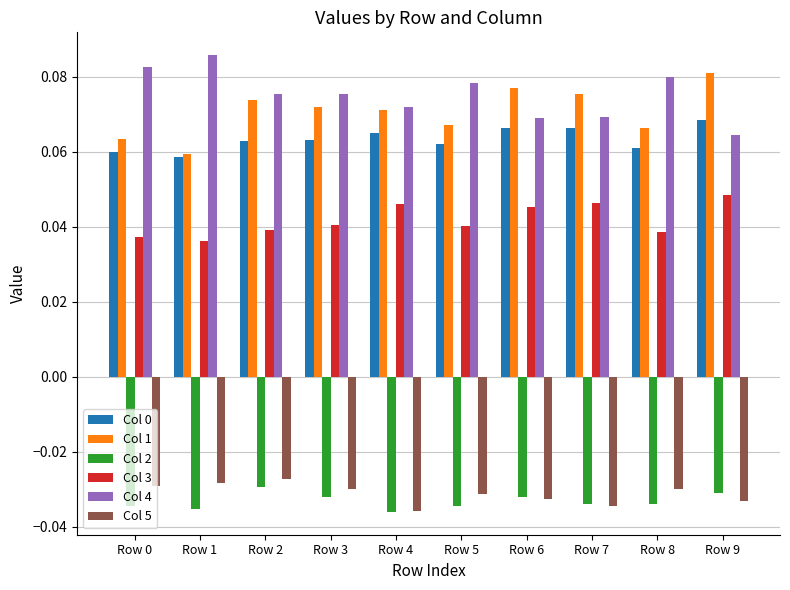

Is it true that Col 2 equals -0.1 at Row 8?

False